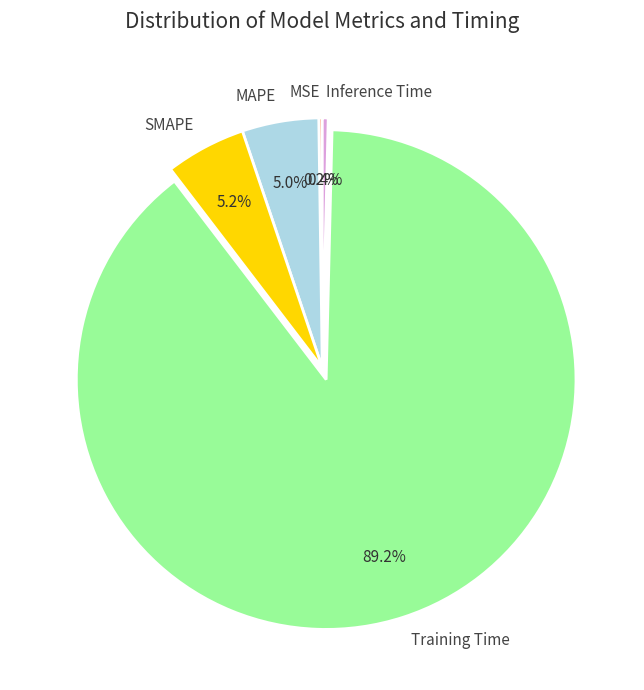

To the nearest percent, what is the difference between the largest and smallest slice percentages?

89%